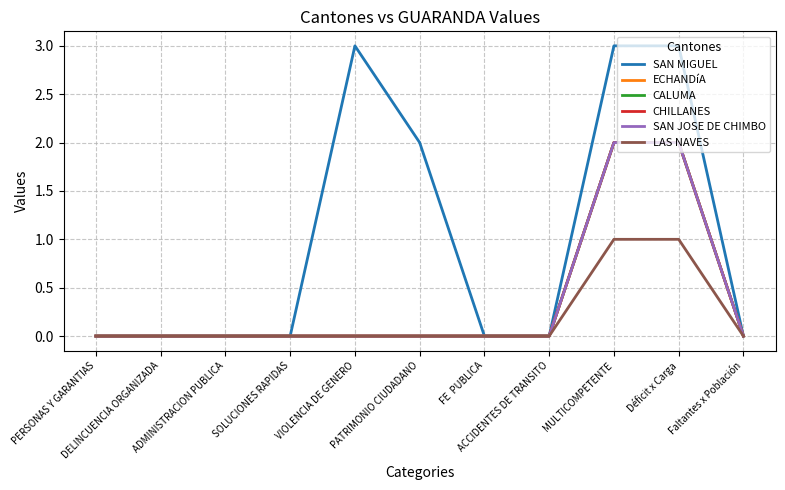

What is the difference between the second highest and minimum values in the SAN JOSE DE CHIMBO series?

2